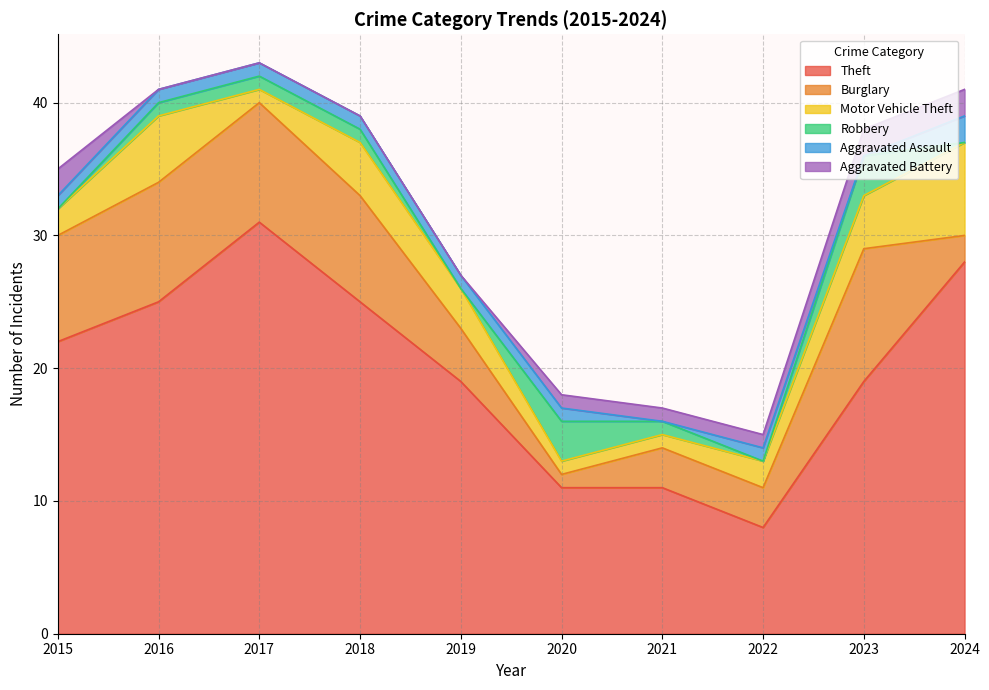

How many data points in Aggravated Battery are above 1?

3